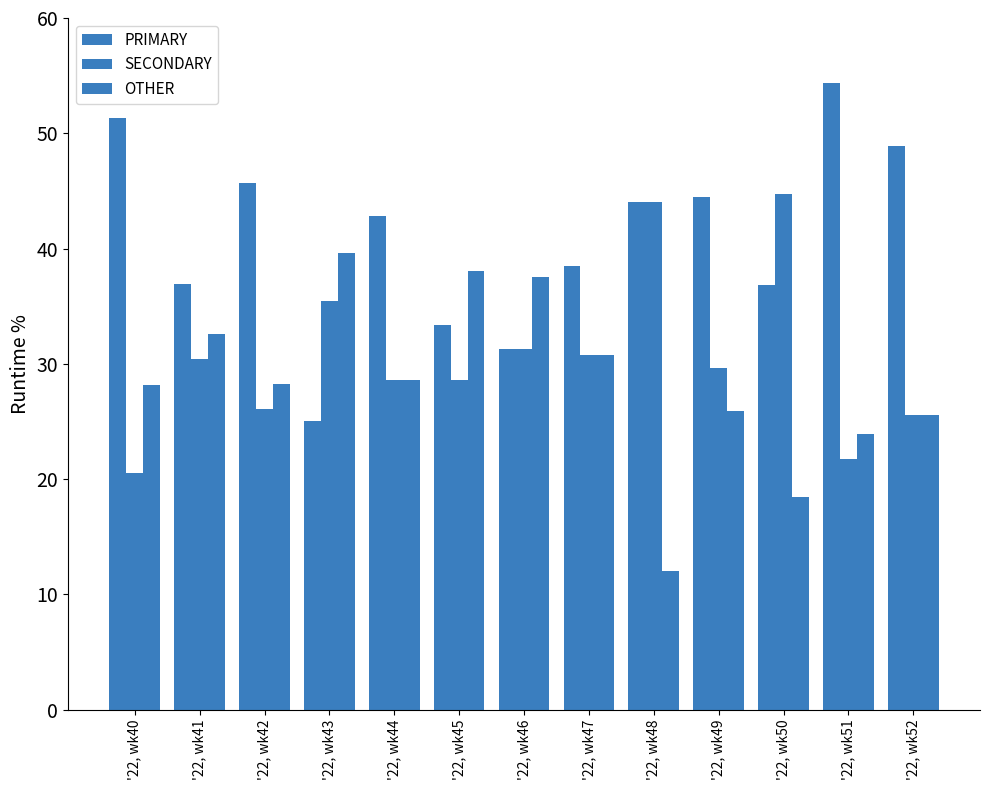

Between '22, wk40 and '22, wk46, which series saw the biggest shift?

PRIMARY